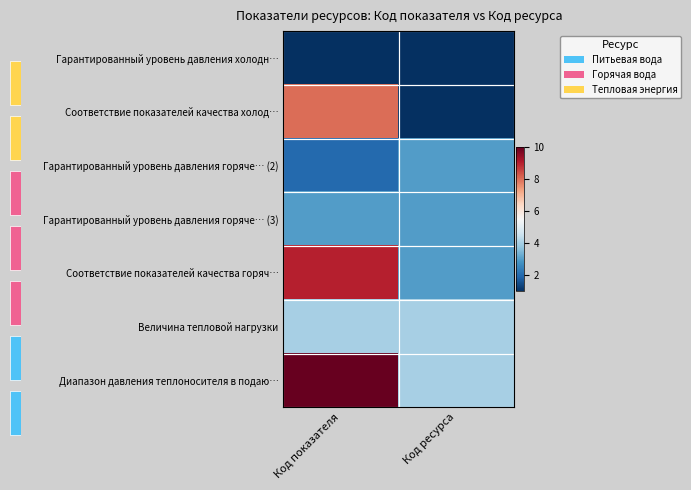

What is the total value across all series at Код ресурса?

19